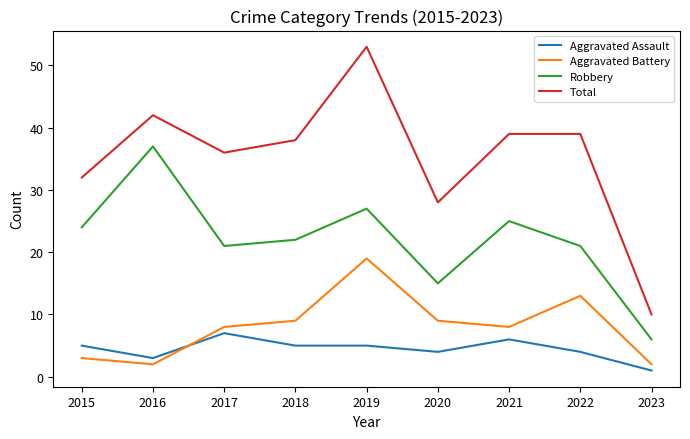

Rank the series at 2021 from highest to lowest value.

Total, Robbery, Aggravated Battery, Aggravated Assault